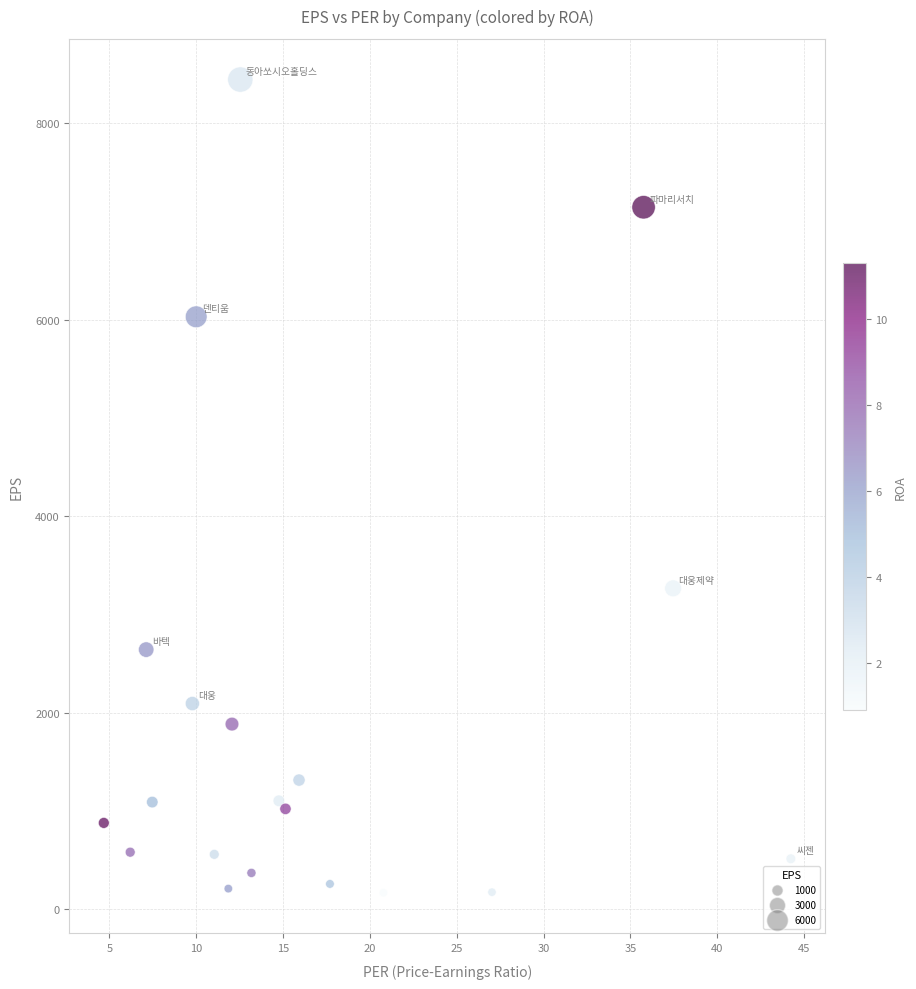

What Y value in the scatter plot is closest to 4305?

3265.0